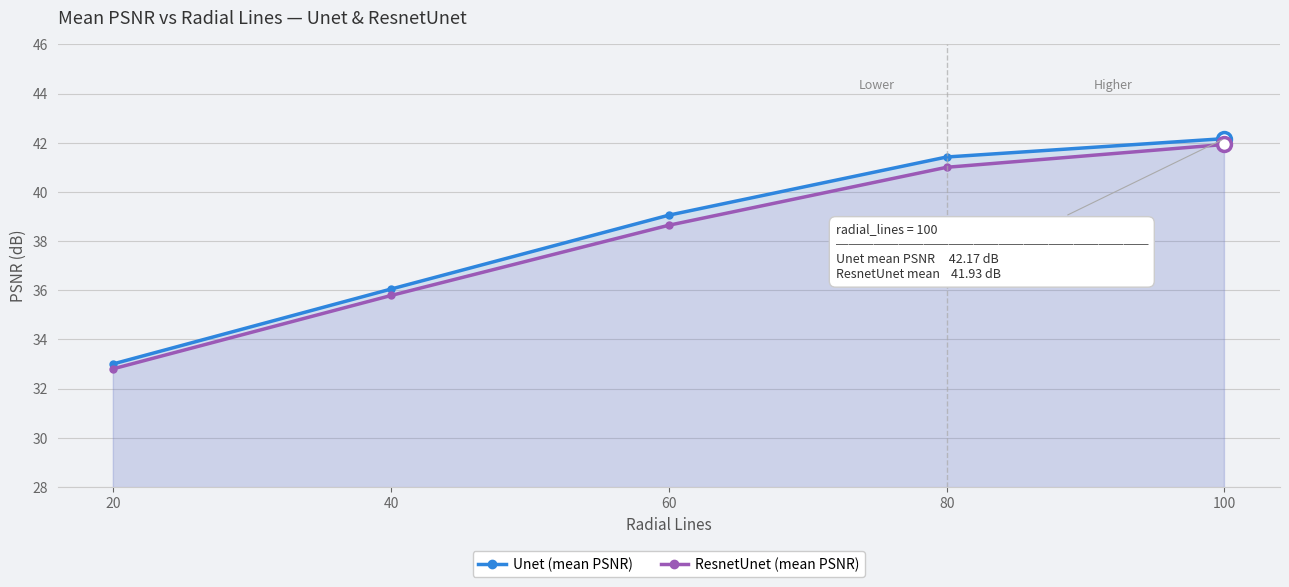

Reading left to right, what are all the values shown in this chart?

Unet (mean PSNR): 20=33.0	40=36.0	60=39.1	80=41.4	100=42.2
ResnetUnet (mean PSNR): 20=32.8	40=35.8	60=38.6	80=41.0	100=41.9